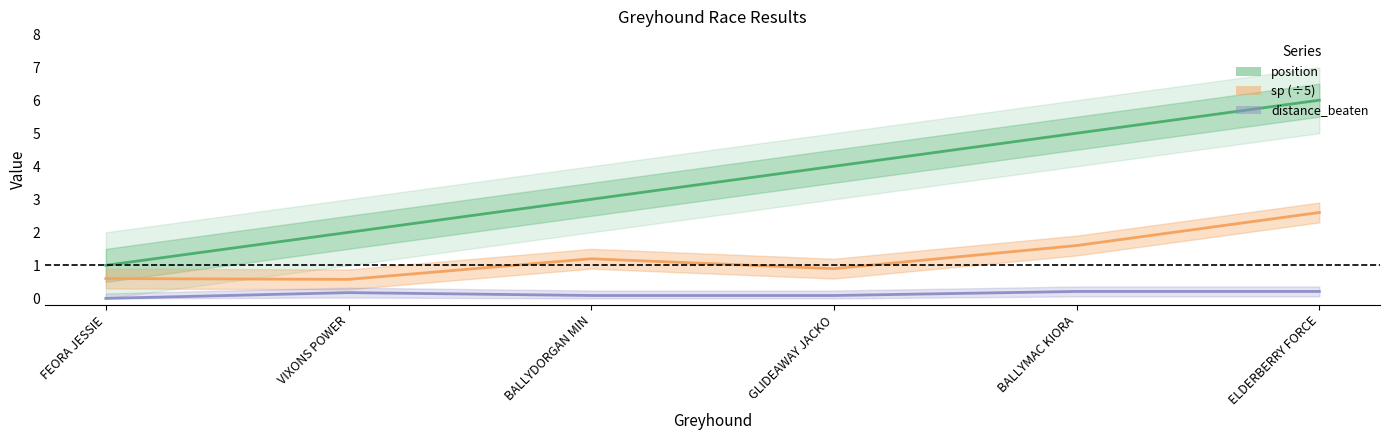

Is it true that distance_beaten equals 0.0 at FEORA JESSIE?

True